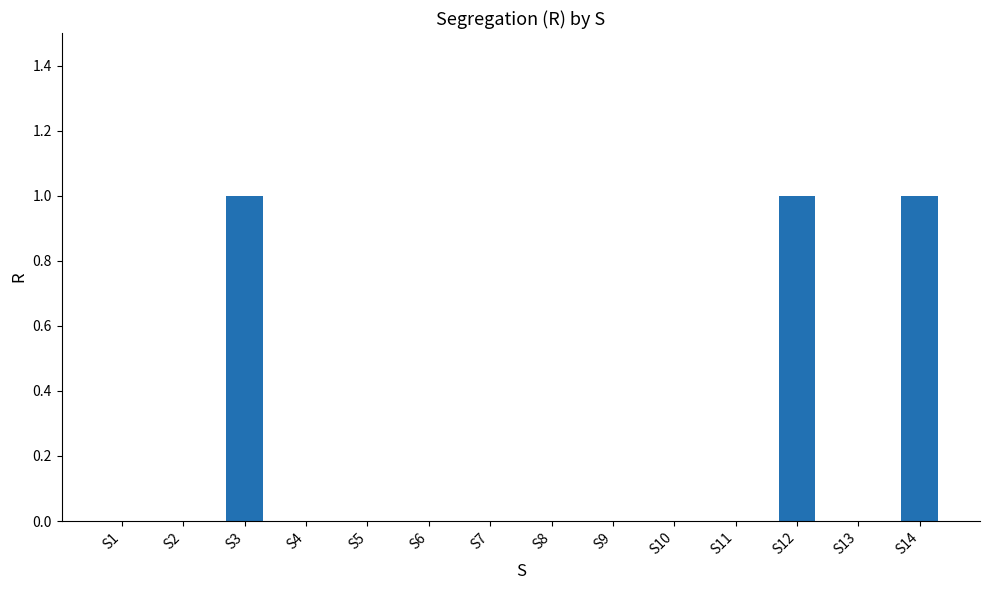

Between S14 and S2, which is larger?

S14